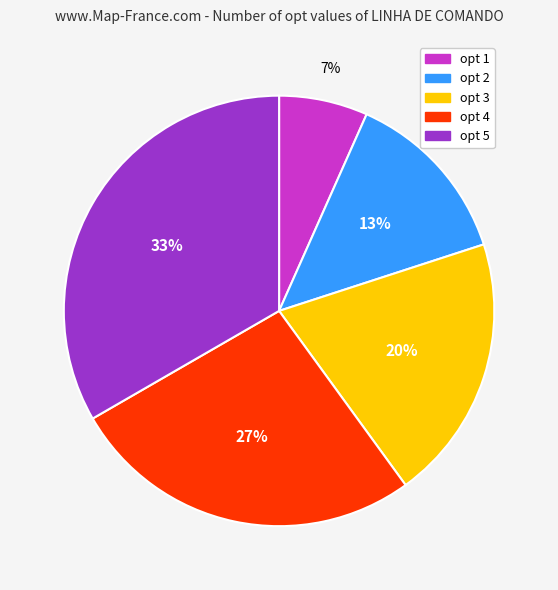

The opt 2 slice represents 6% of the pie. True or false?

False